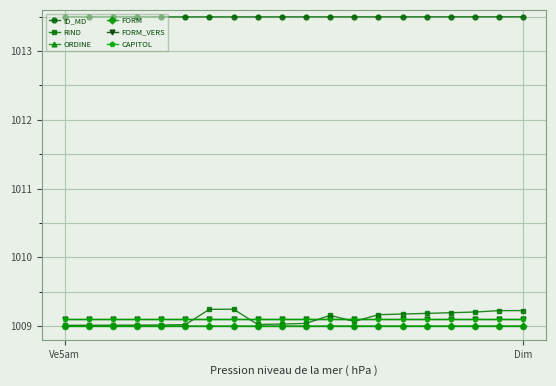

Which series has the widest spread of values?

RIND